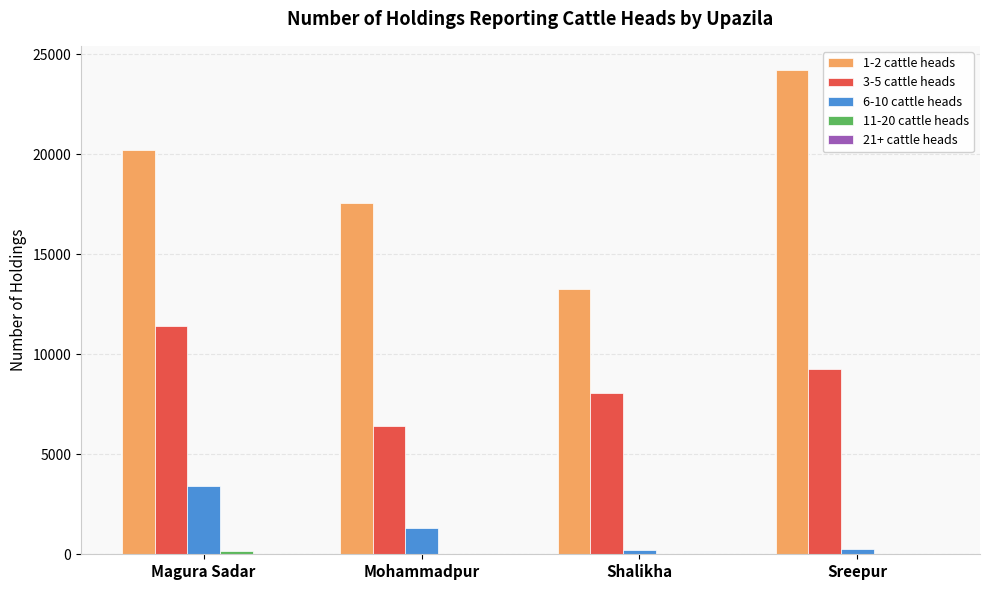

Which series has the largest total across all categories?

1-2 cattle heads